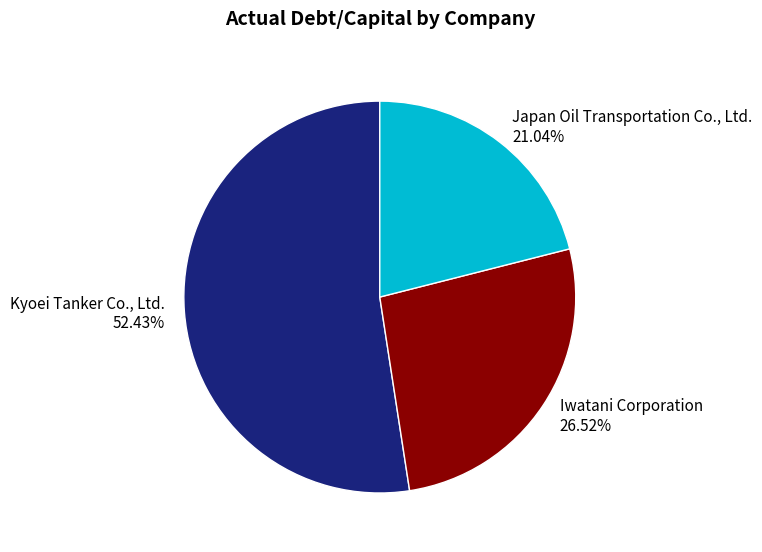

Which slice represents more than half of the pie?

Kyoei Tanker Co., Ltd.